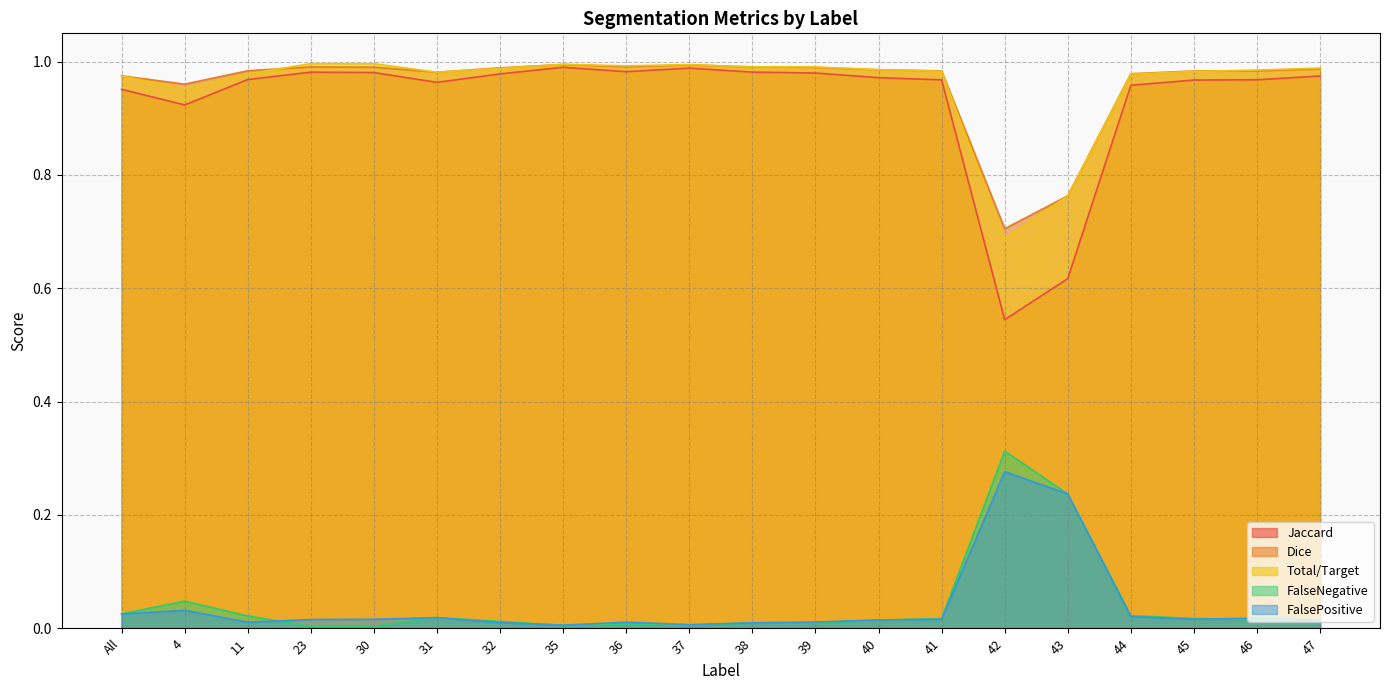

The value of Total/Target at 11 is 1.7. True or false?

False